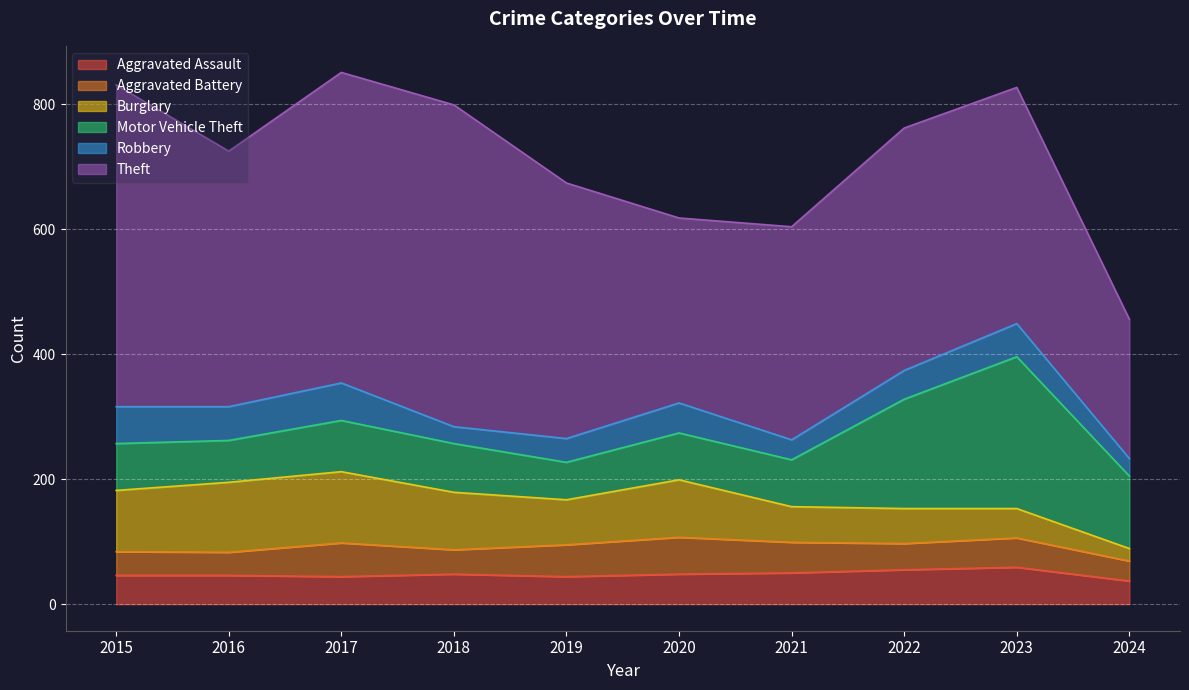

What is the value of the Aggravated Battery point at the 8th from the left?

42